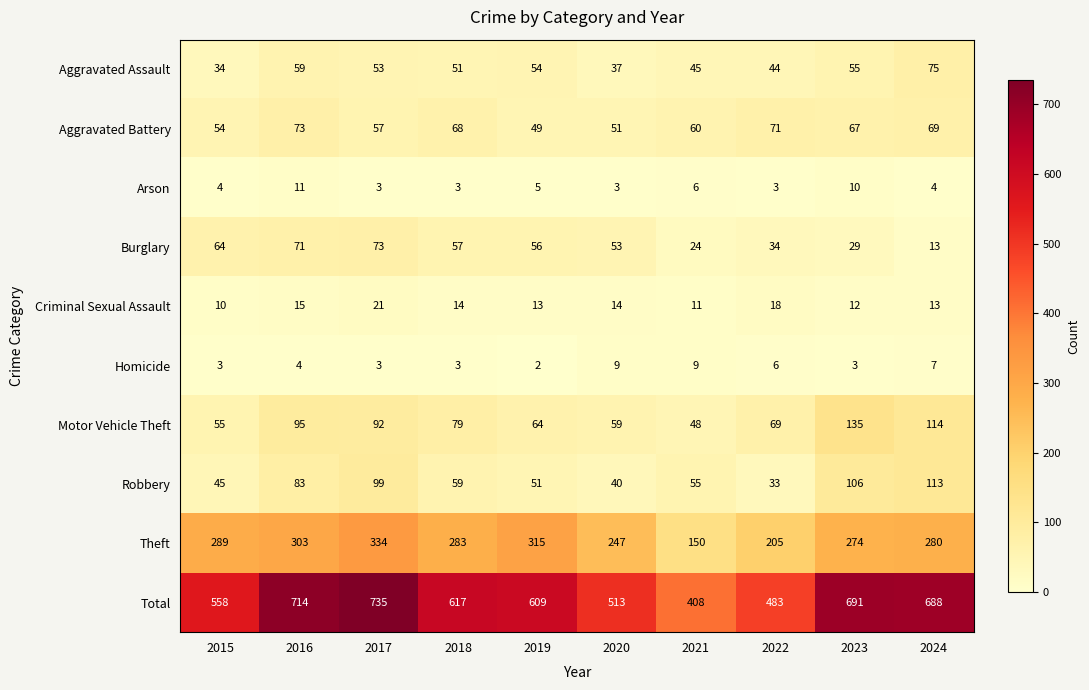

Count the number of data series in this chart.

10